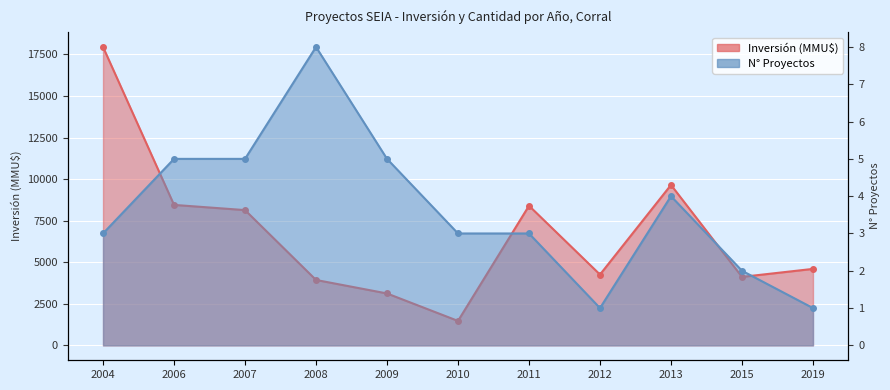

List the series in order of their overall mean, lowest first.

Número de Proyectos, Inversión Total (MMU$)